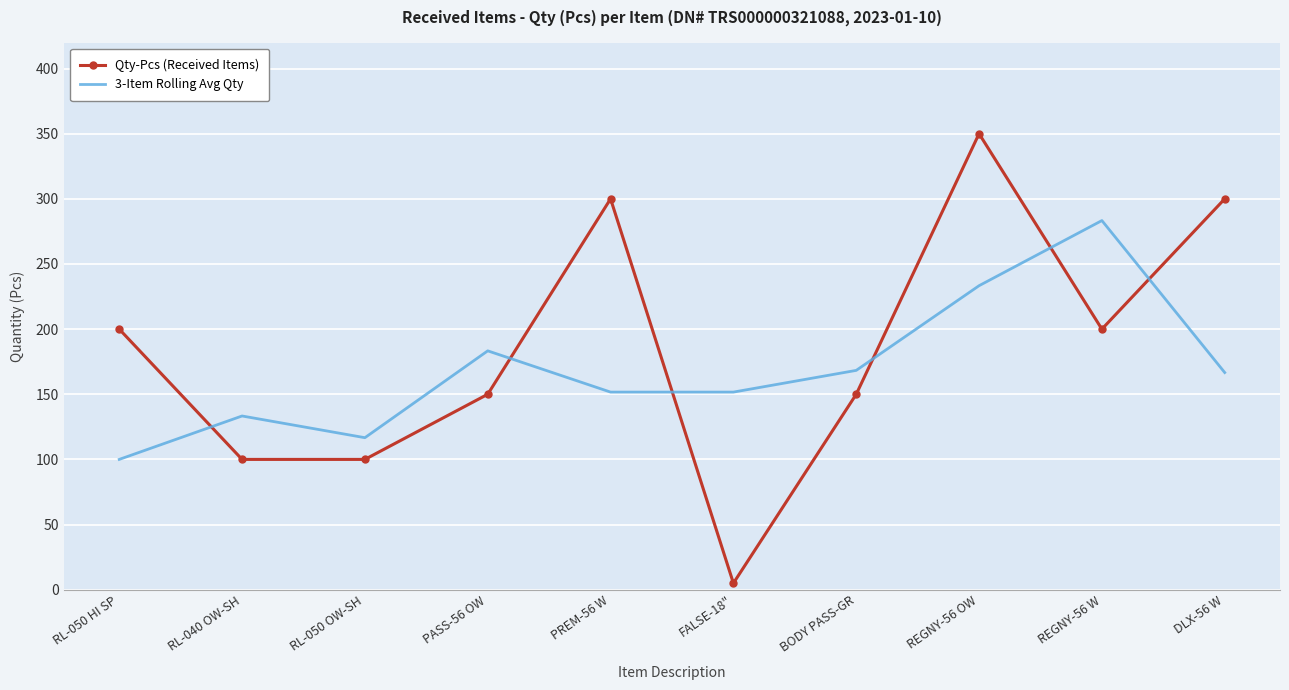

At which label does Qty-Pcs (Received Items) reach its peak?

REGNY-56 OW